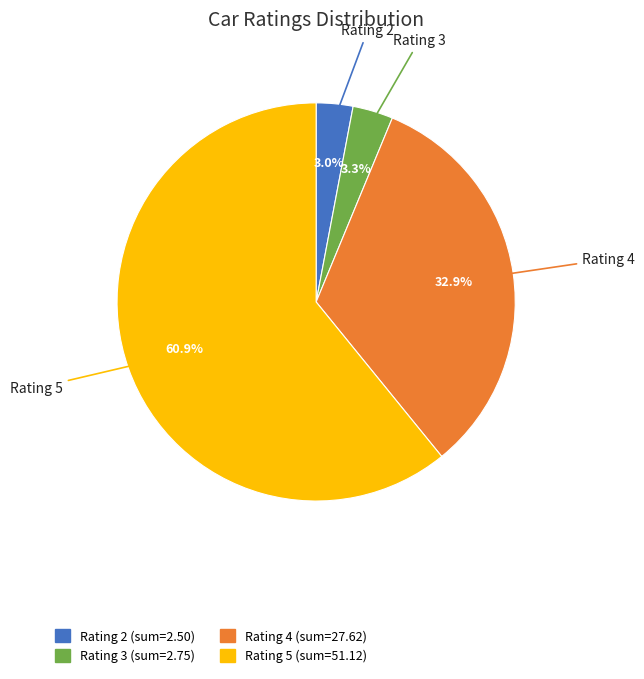

Is there any slice that represents more than half of the pie?

Yes